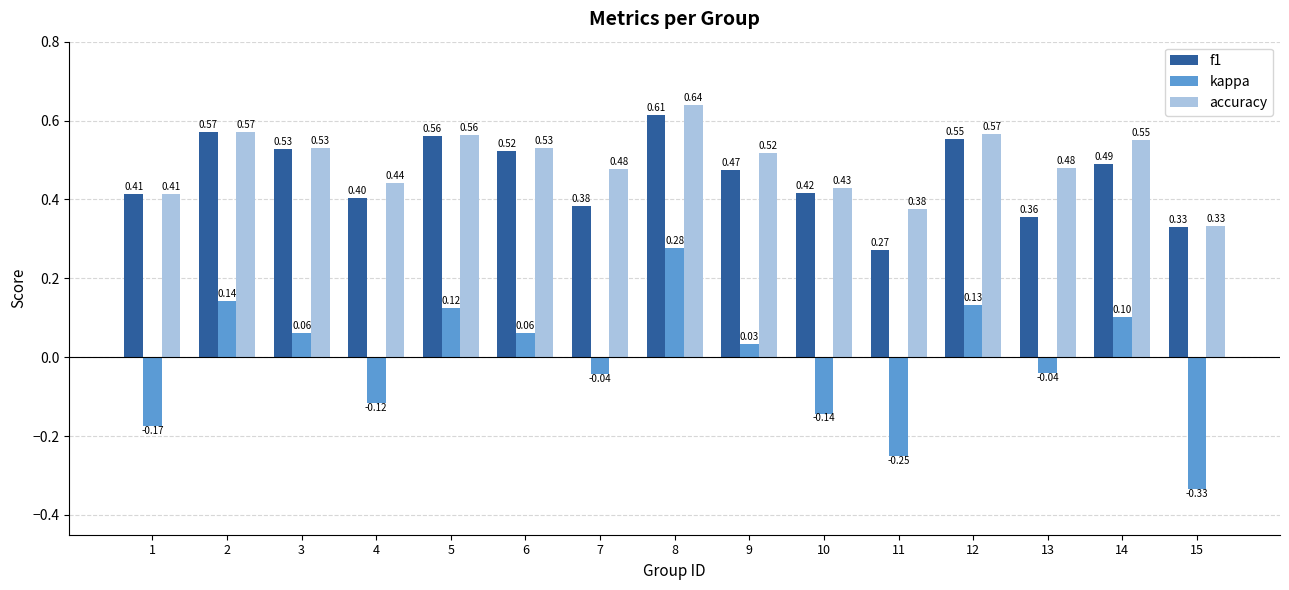

What is the total value across all series at 4?

0.7